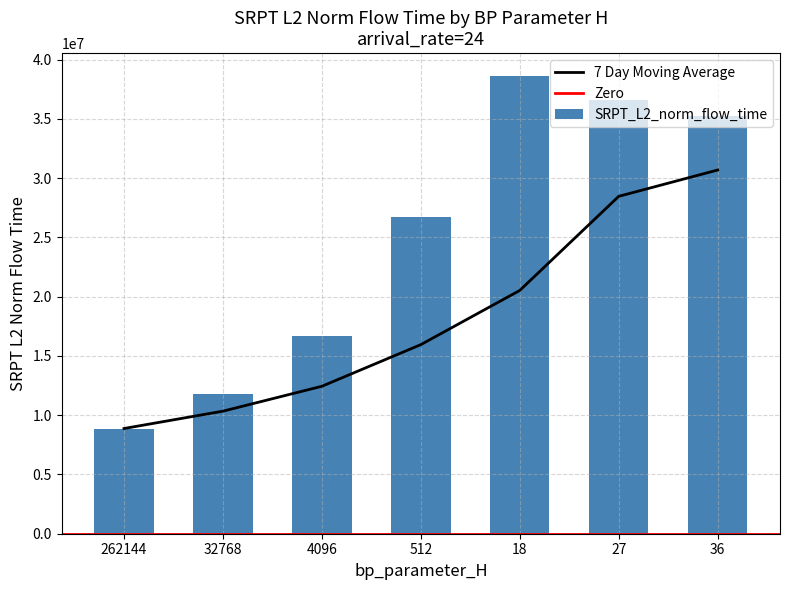

What is the difference between the maximum and minimum values?

29747593.9